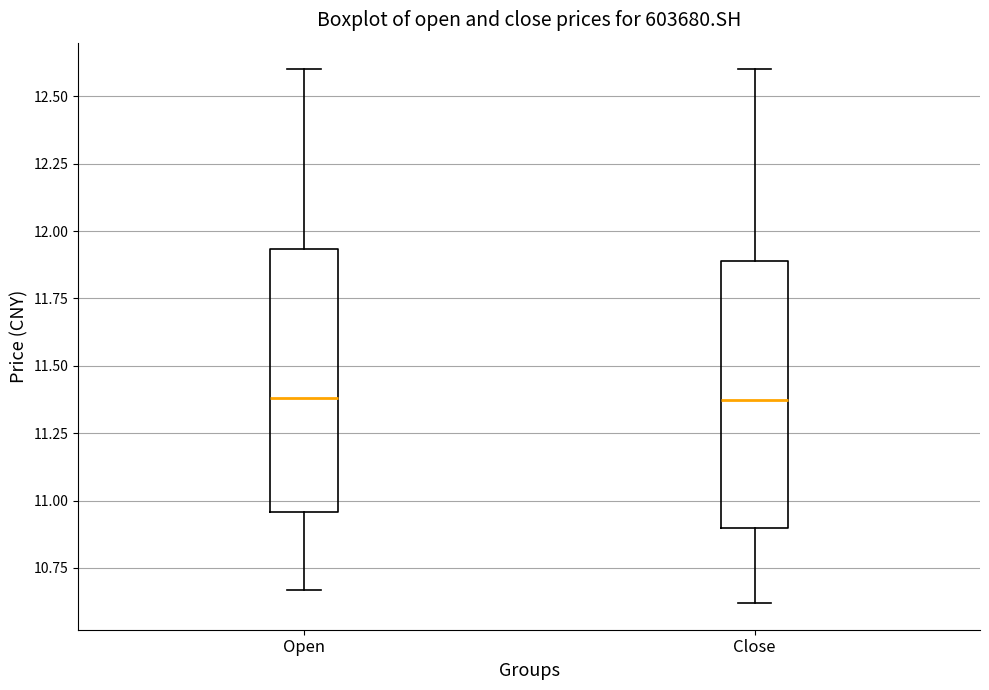

Reading left to right, read every box against the y-axis: the position of its median line, the range the box covers, and the ends of its whiskers. The values are not printed on the chart, so give them approximately, as read against the axis.

Open: median 11.40, box 10.95 to 11.95, whiskers 10.65 to 12.60
Close: median 11.40, box 10.90 to 11.90, whiskers 10.60 to 12.60